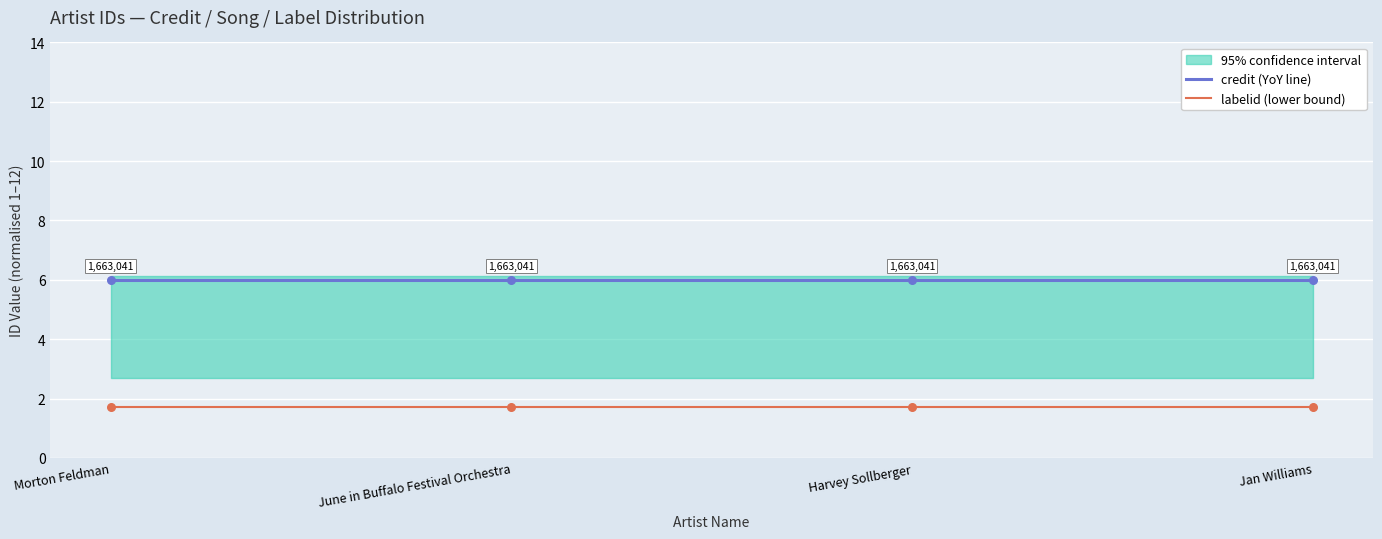

Which series reaches the maximum Y coordinate?

credit (YoY line)